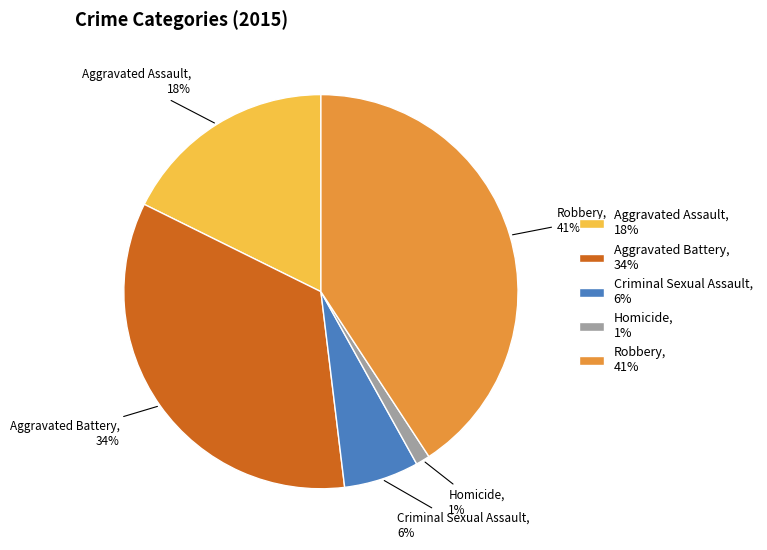

Which category has the biggest portion of the pie?

Robbery